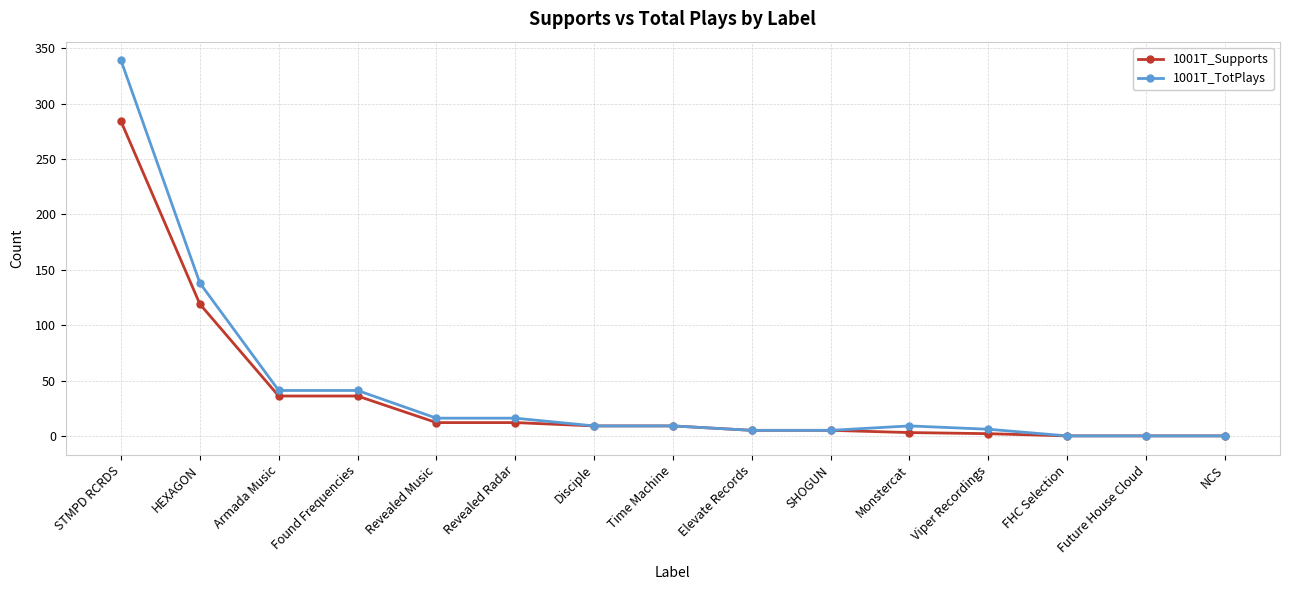

What is the highest value of the 1001T_Supports series?

284